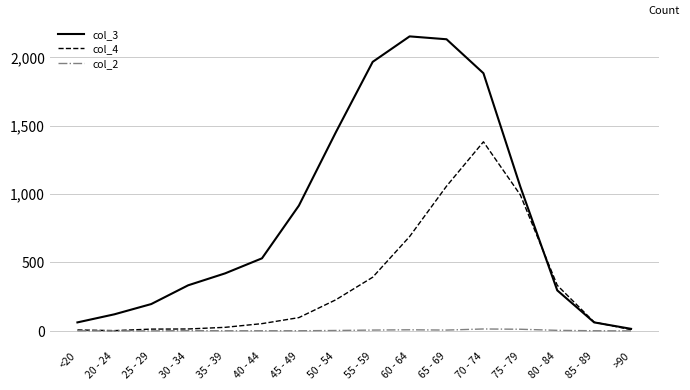

Rank the series by their average value, from lowest to highest.

col_2, col_4, col_3